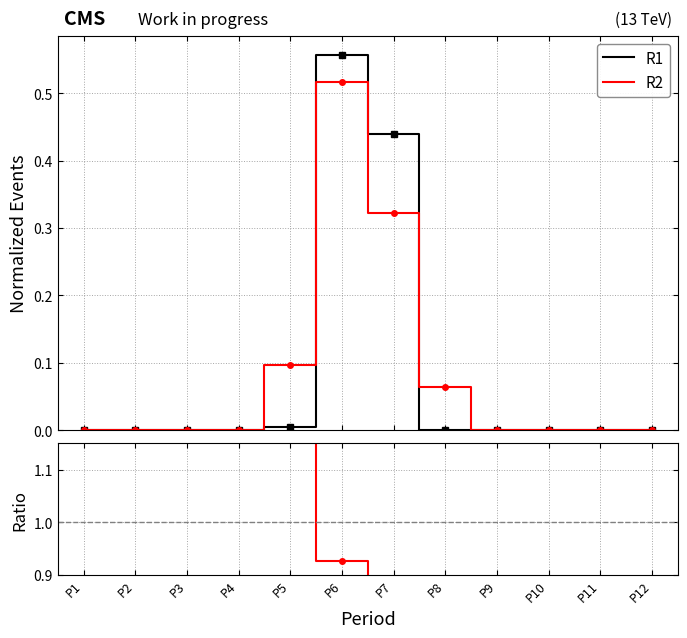

True or false: R2 has a value of 0.1 at P8.

True